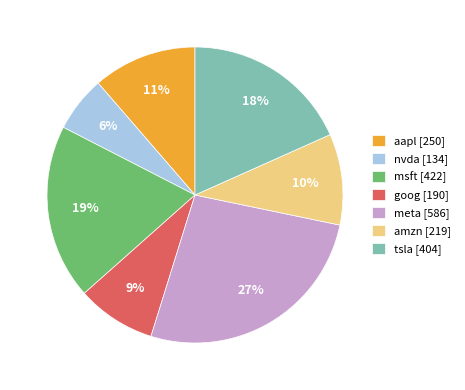

Which slice is the smallest?

nvda